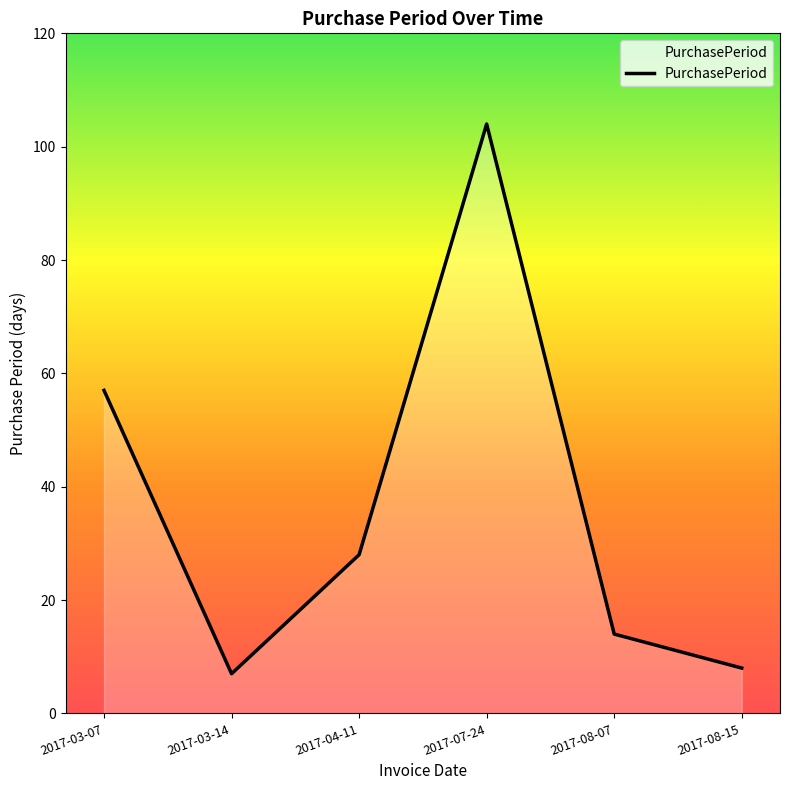

At which label is the value closest to 55?

2017-03-07